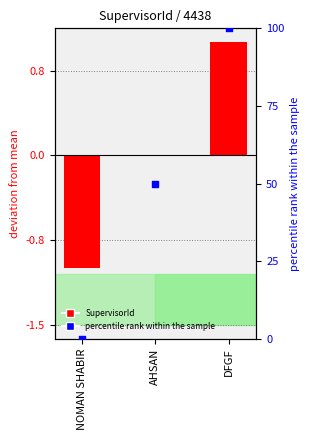

Which series has the largest total across all categories?

percentile rank